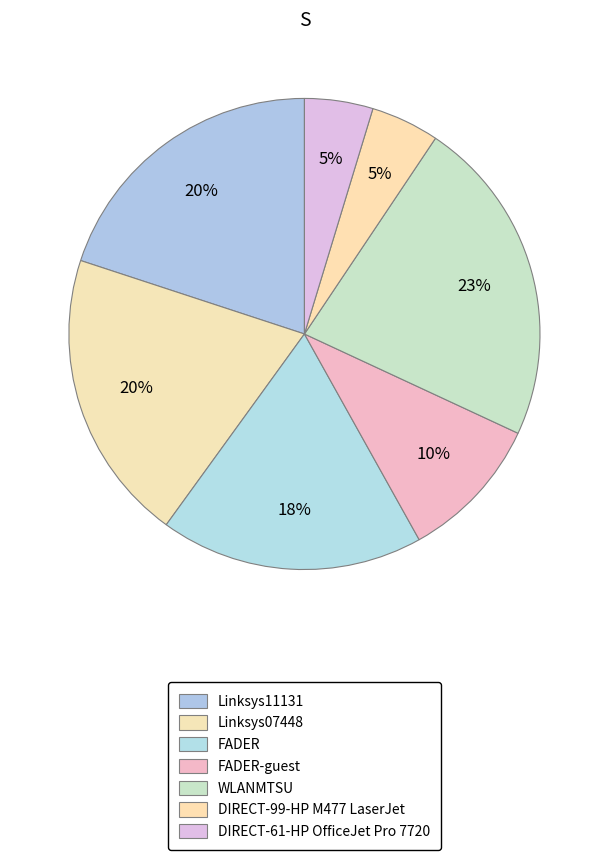

Does Linksys07448 account for over 50% of the chart?

No